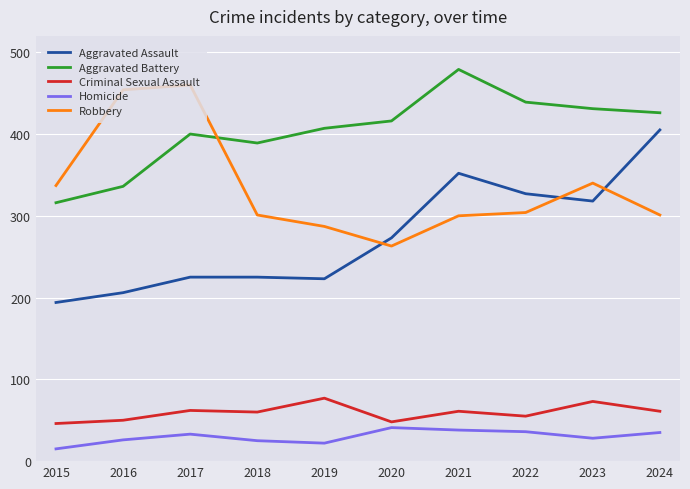

What is the difference between the maximum and minimum values in the Homicide series?

26